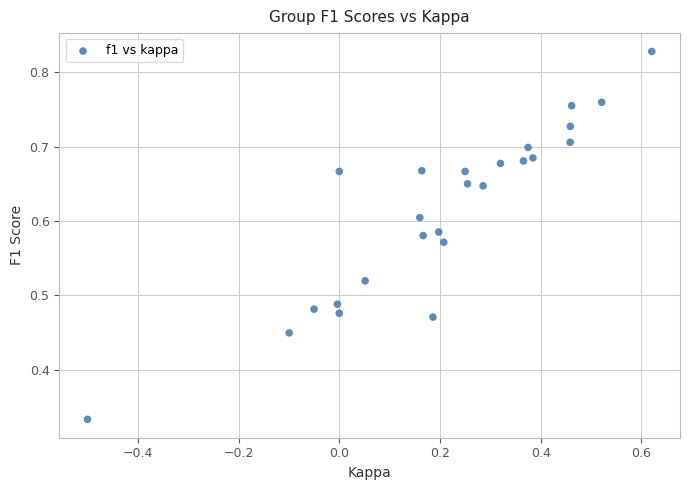

What is the range of X values (max minus min)?

1.1